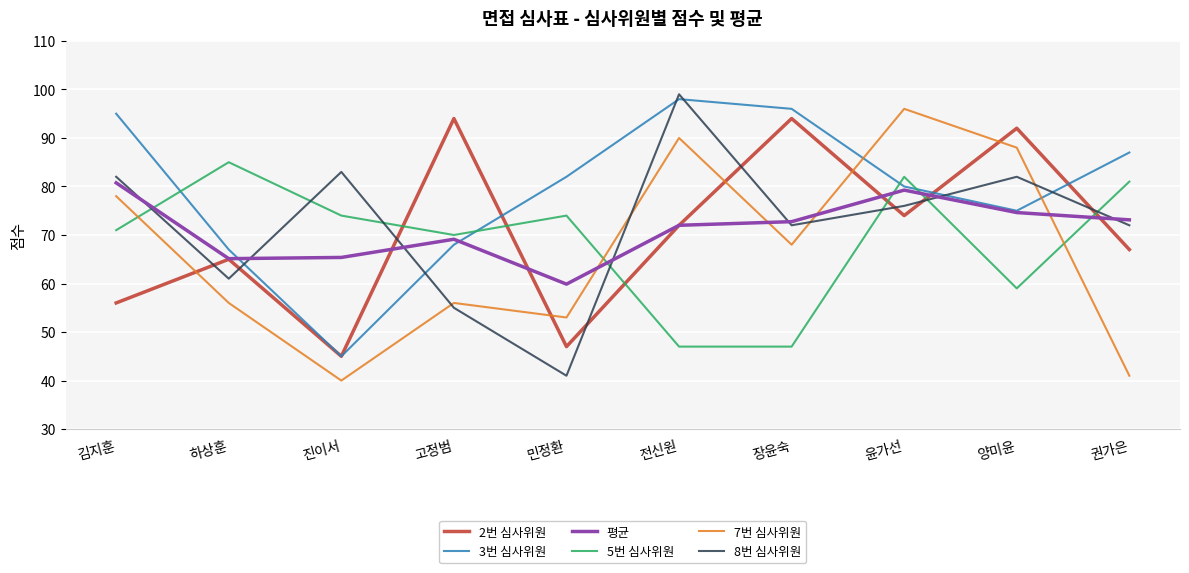

Which series has the largest range (max minus min)?

8번 심사위원